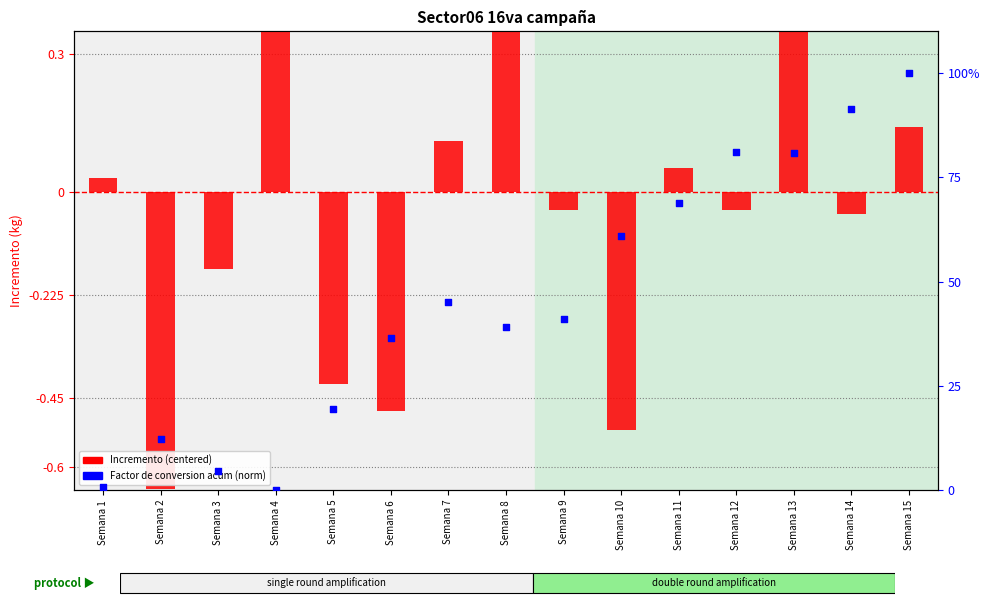

Which series has the largest Y range (max minus min)?

Factor de conversion acum (norm)